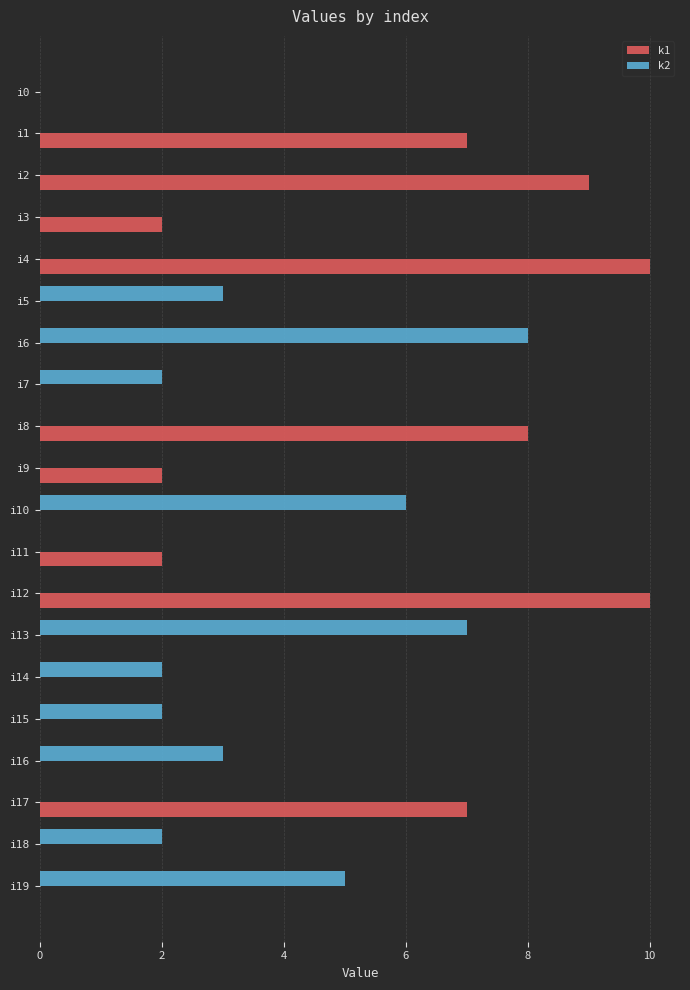

Is it true that k2 equals 3 at i2?

False